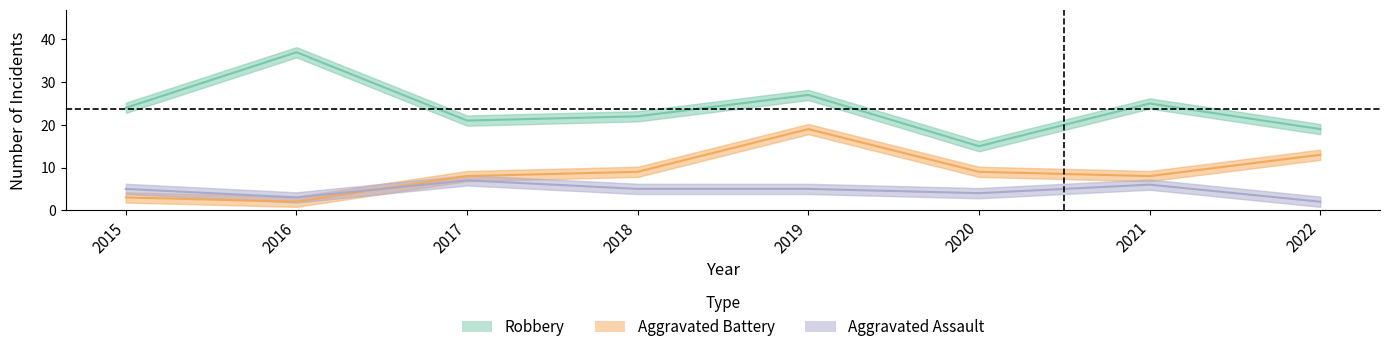

How many interior local peaks does the Aggravated Assault series have?

2